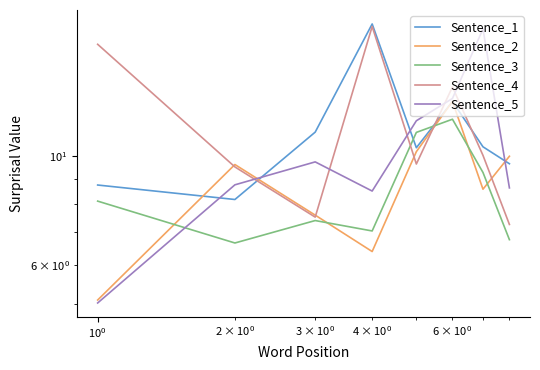

True or false: Sentence_2 has more than 1 points higher than both neighbors.

True